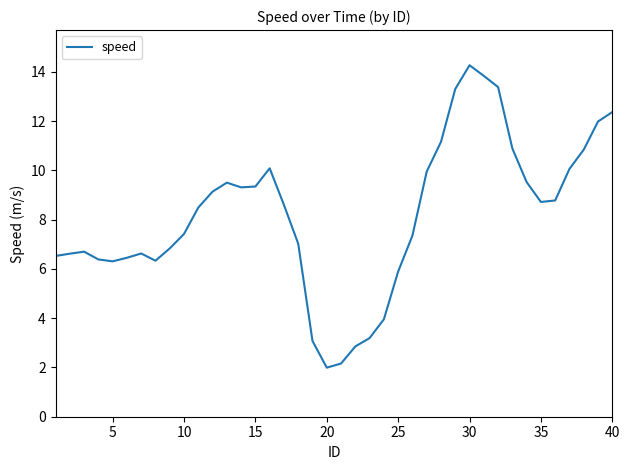

What is the smallest value displayed?

2.0